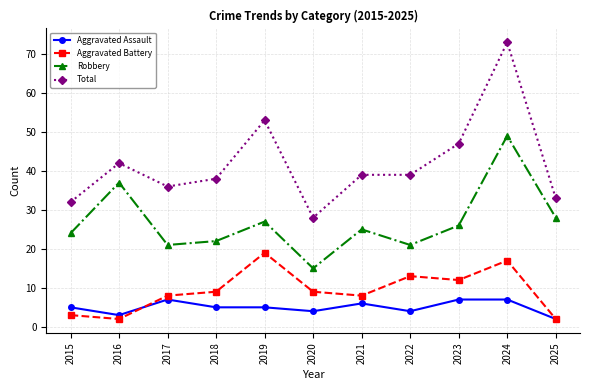

Where do Aggravated Assault and Aggravated Battery first cross each other?

2016 and 2017